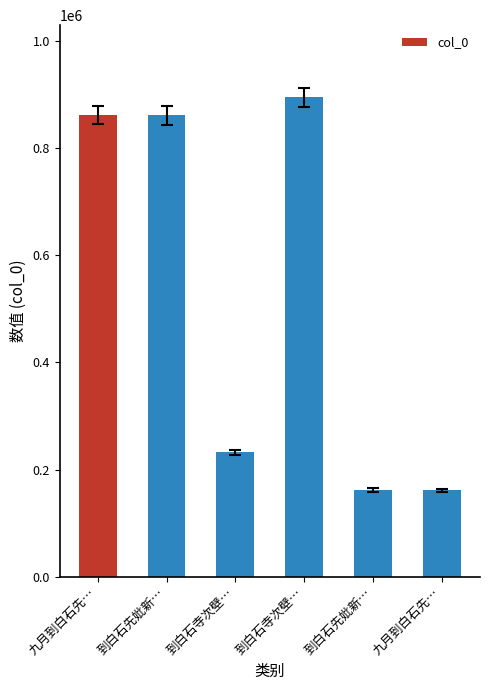

List the labels in order of value, smallest first.

九月到白石先…, 到白石先妣新…, 到白石寺次壁…, 到白石先妣新…, 九月到白石先…, 到白石寺次壁…